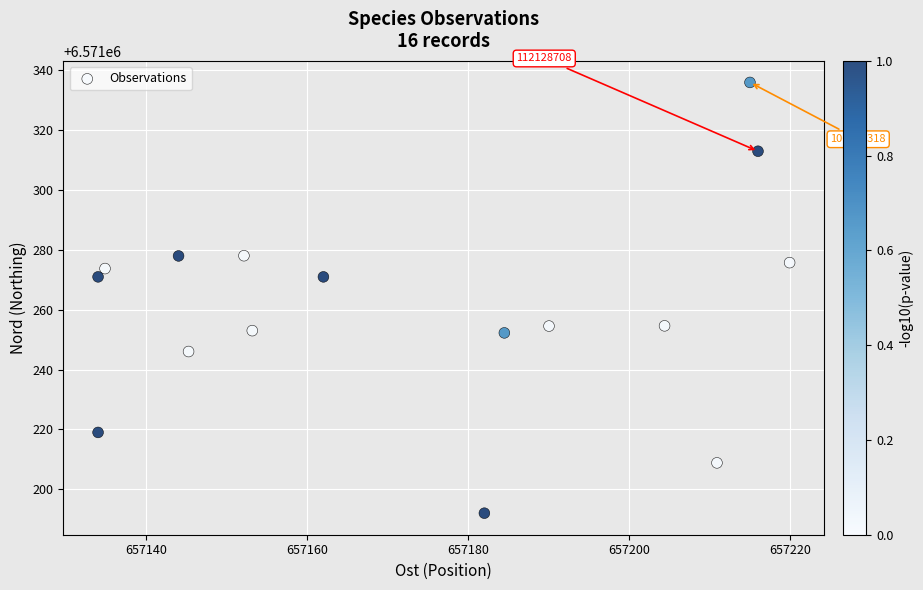

What is the range of Y values (max minus min)?

144.0